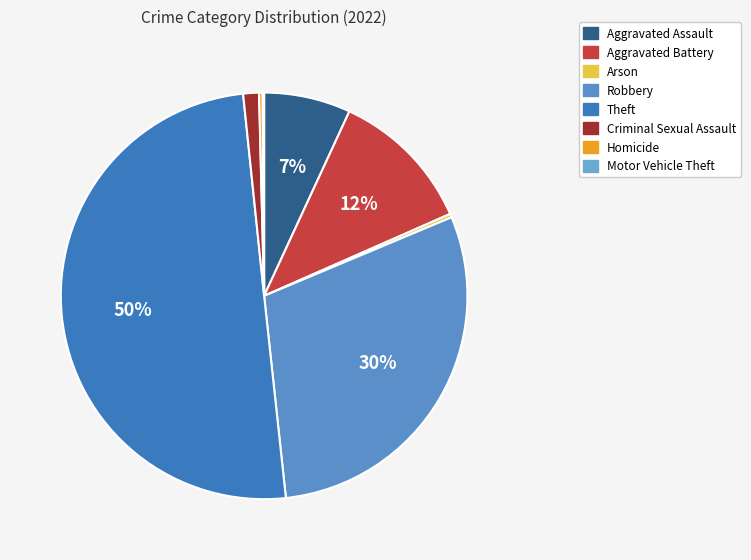

Is there a majority slice in this chart?

Yes